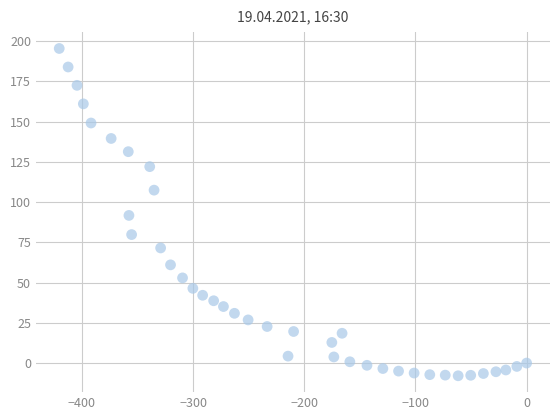

What is the range of X values (max minus min)?

420.4